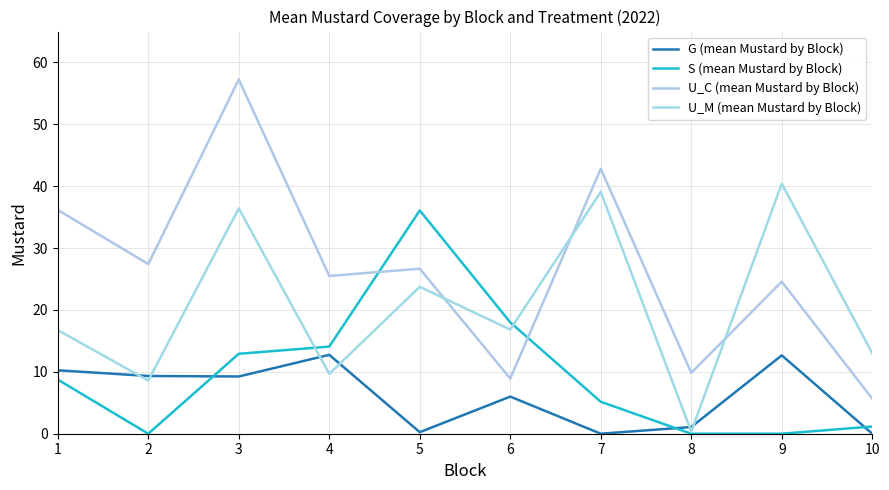

Count the number of data series in this chart.

4